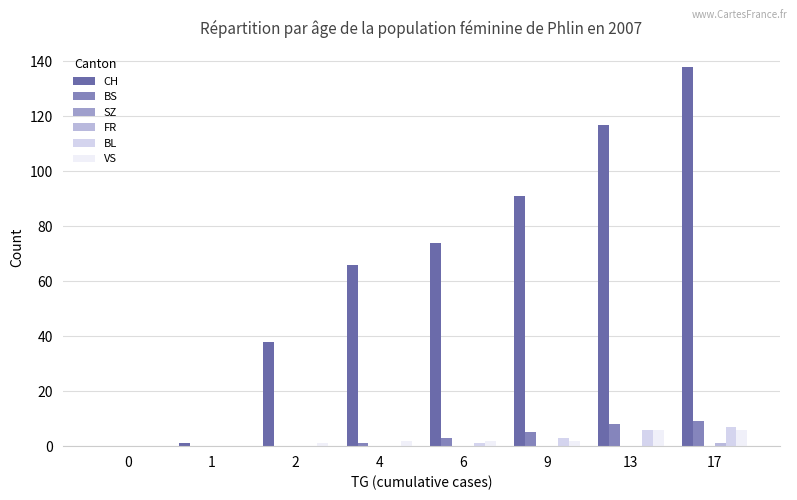

What is the highest value of the CH series?

138